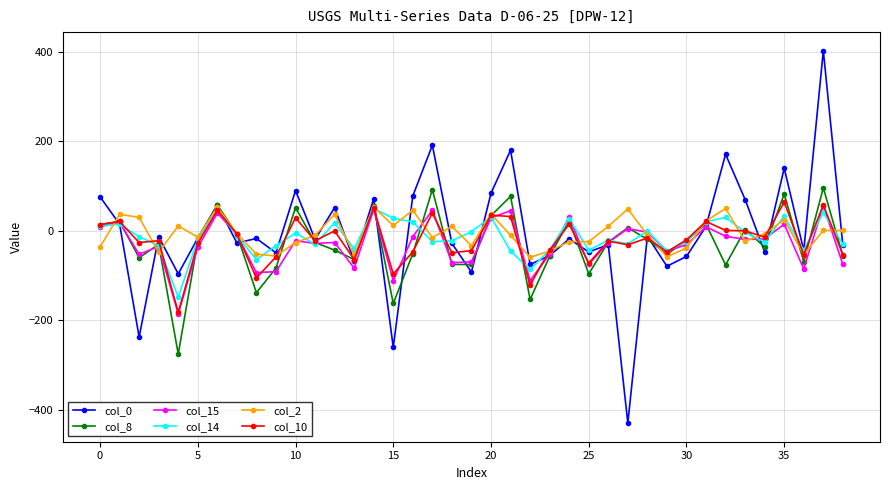

What is the highest value of the col_0 series?

402